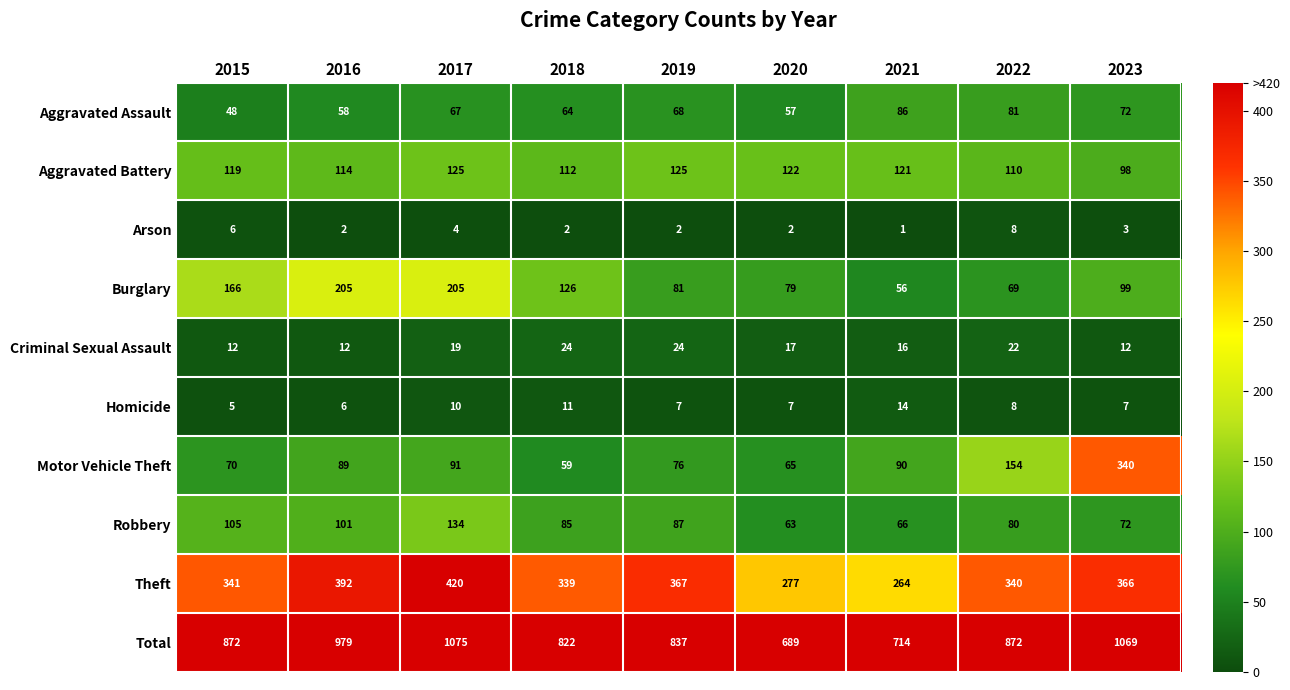

What is the difference between the Arson values at 2021 and 2022?

7